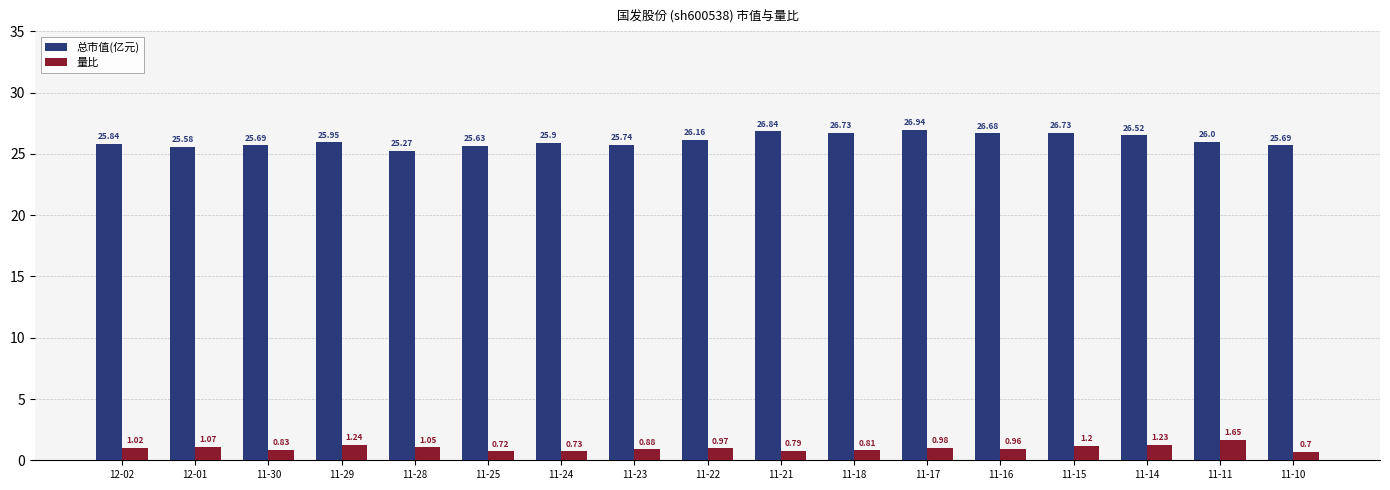

Is the value of 总市值(亿元) at 11-22 greater than the value of 量比 at 12-02?

Yes